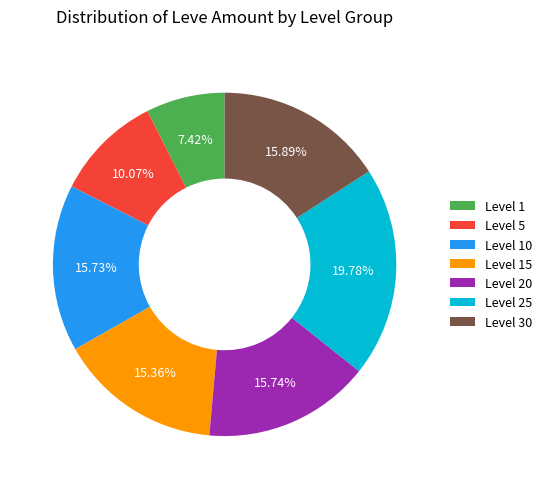

Is there a majority slice in this chart?

No